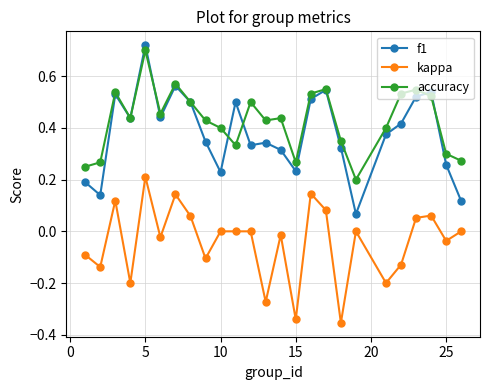

True or false: kappa and accuracy intersect in this chart.

False